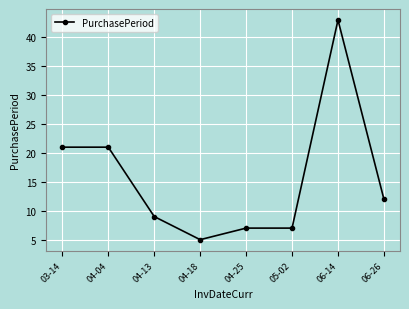

How many lines are shown in the chart?

1